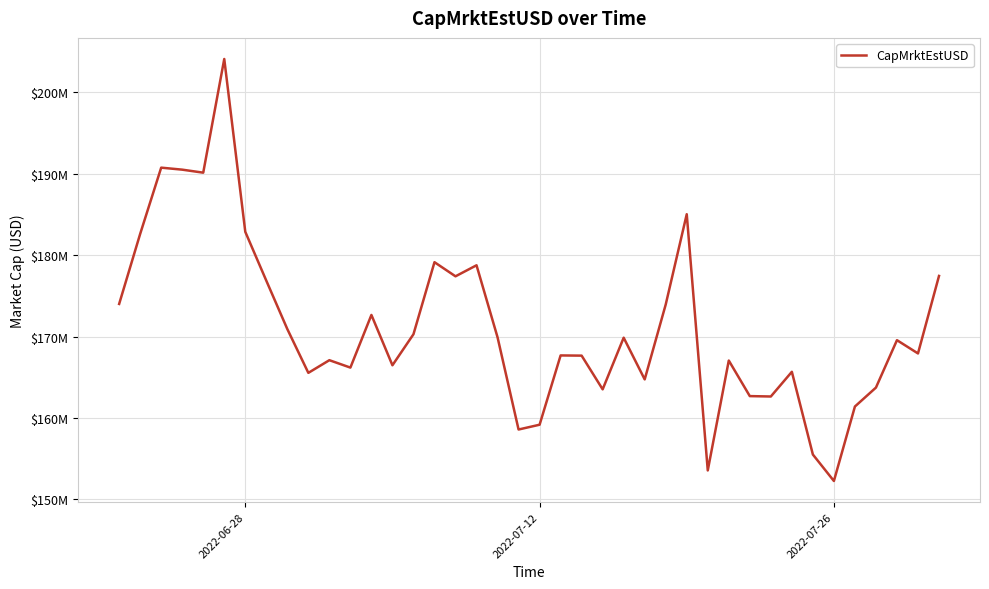

Reading left to right, extract all data points from this chart.

174003214.2	182610696.3	190750084.6	190503885.7	190133217.2	204102274.9	182869813.6	176864731.6	170915334.3	165534816.5	167091650.6	166181738.4	172650805.4	166468032.8	170278386.8	179133502.7	177397991.8	178753792.2	169908230.9	158573779.6	159162355.4	167675862.0	167651392.0	163509362.2	169855296.4	164731720.3	173933510.8	185028212.8	153544735.1	167048463.6	162678627.9	162630412.6	165665158.3	155499451.8	152249451.3	161399223.1	163724244.1	169551930.8	167920170.8	177443981.9